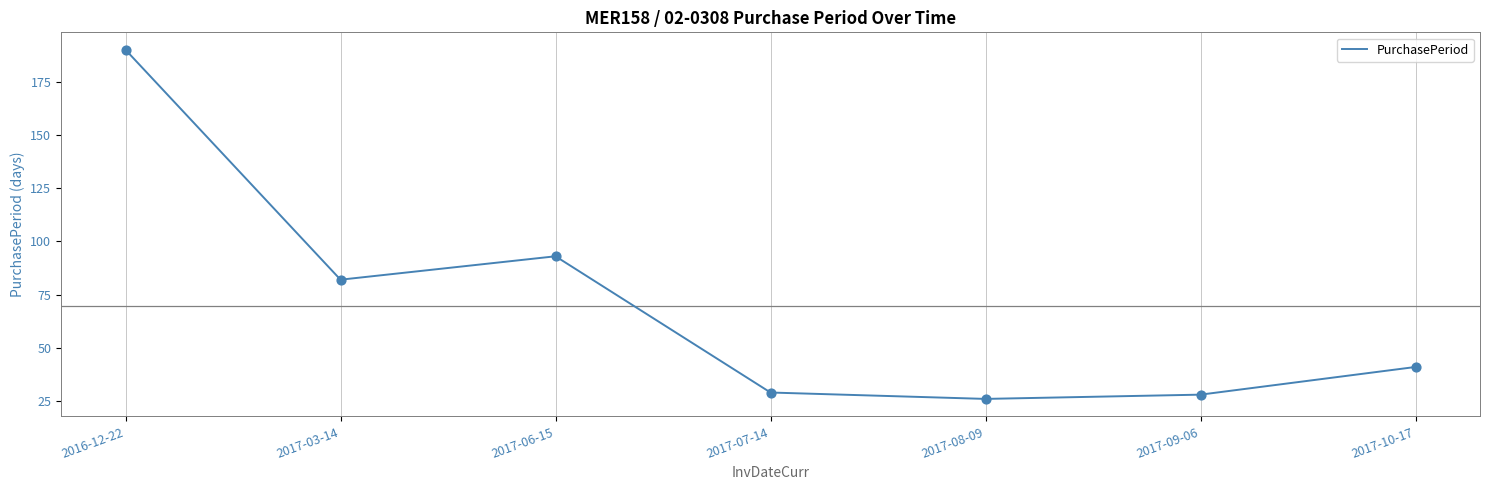

Which has a higher value, 2017-09-06 or 2017-10-17?

2017-10-17